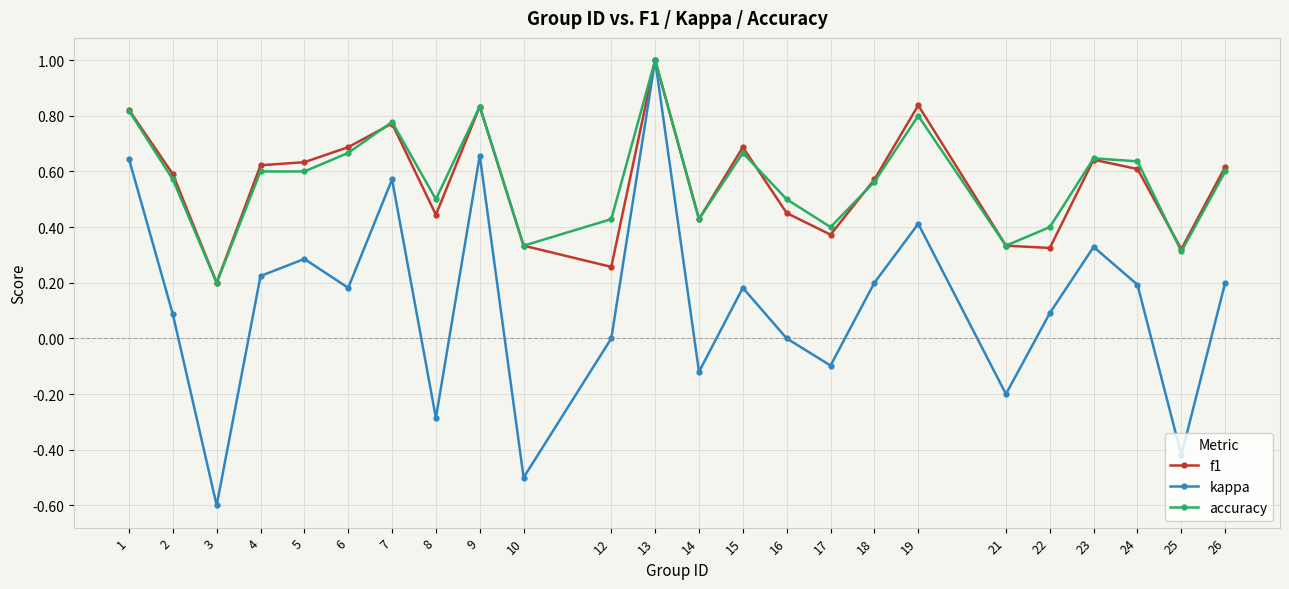

Is the value of kappa at 1 greater than the value of f1 at 17?

Yes